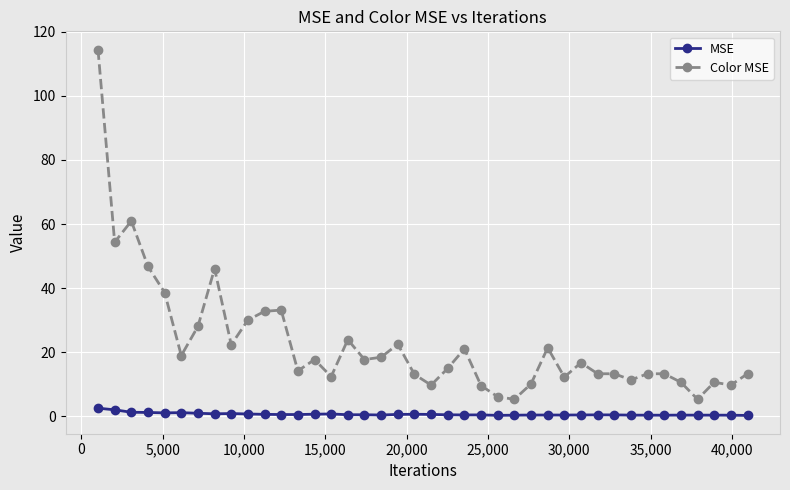

What is the difference between the maximum and minimum values in the Color MSE series?

109.1